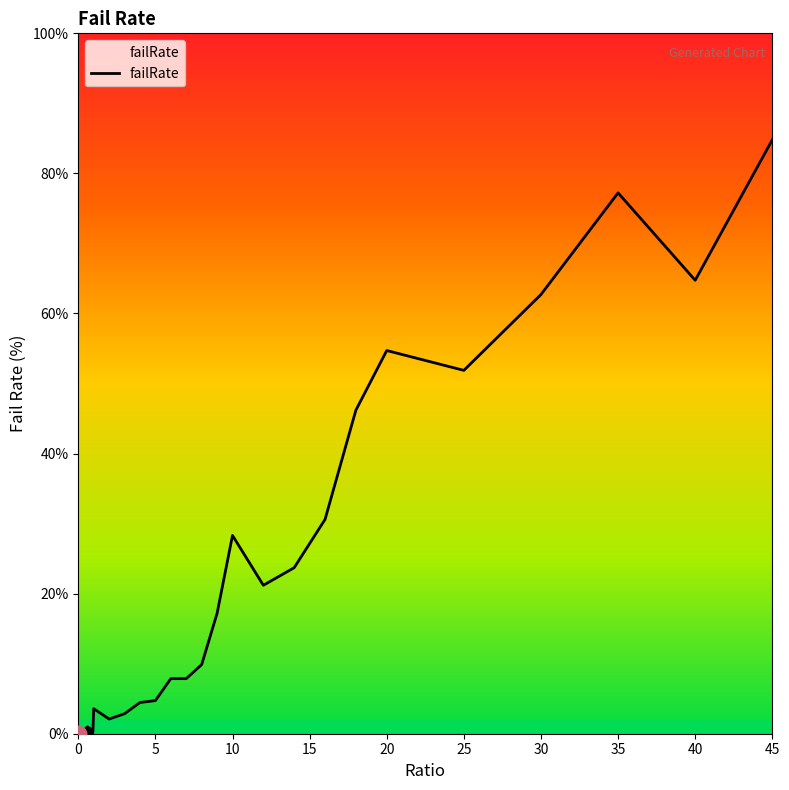

What is the greatest value displayed?

84.8